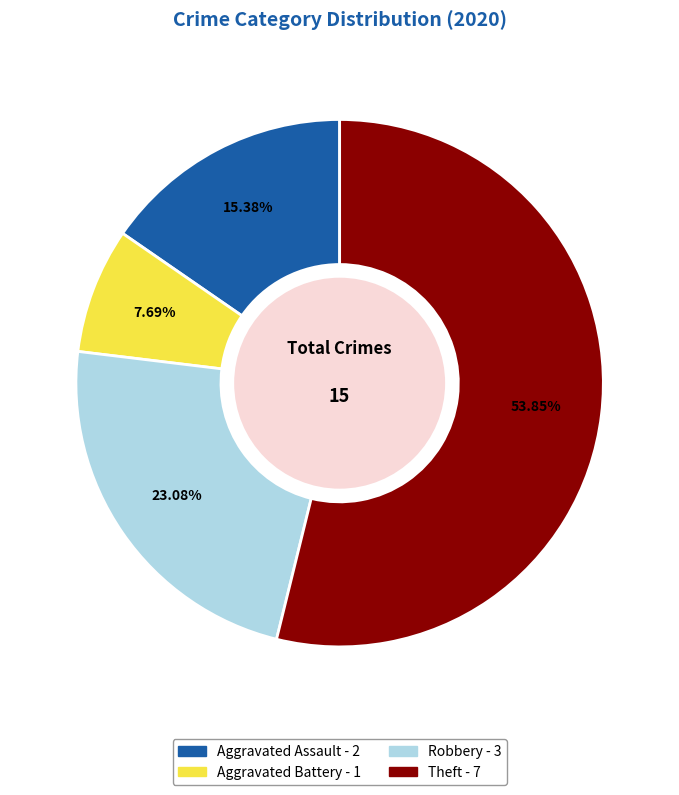

Is there a majority slice in this chart?

Yes